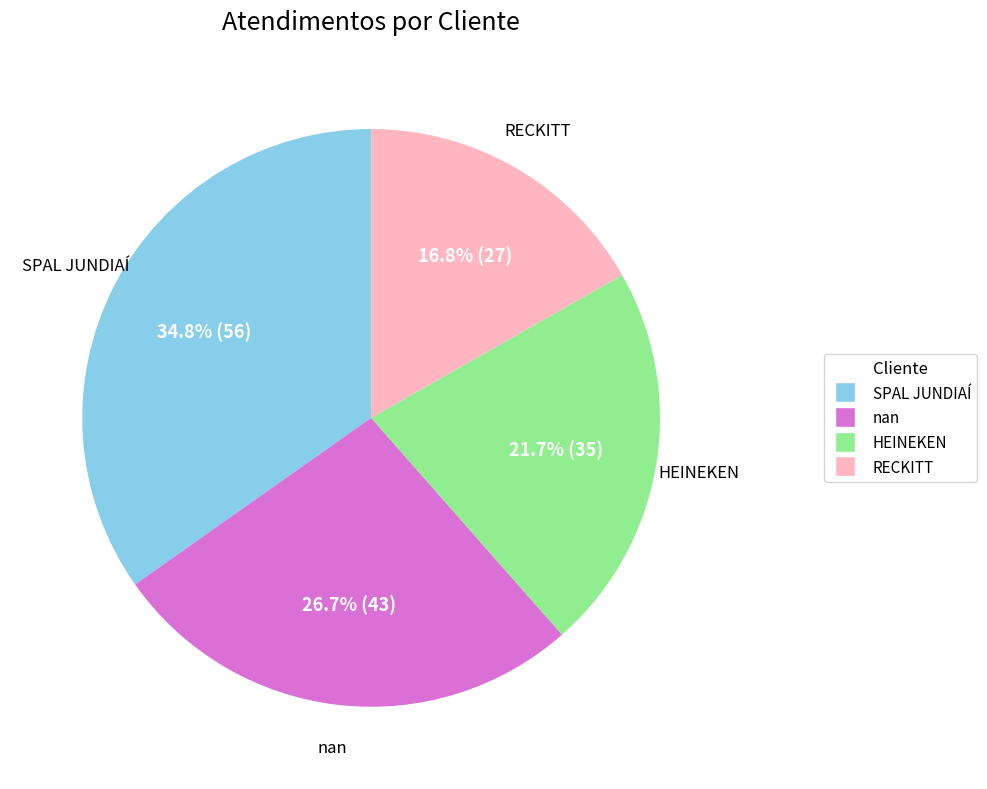

How many slices are in this pie chart?

4